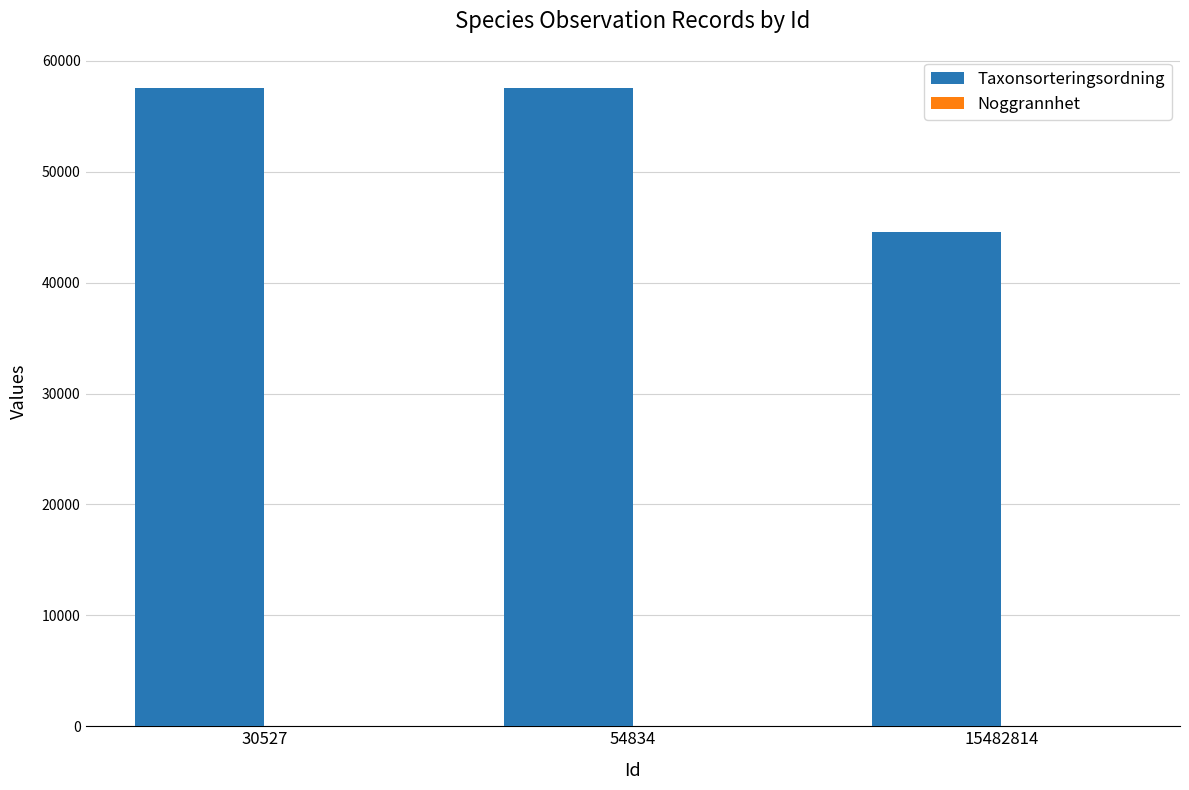

Which series has the largest total across all categories?

Taxonsorteringsordning